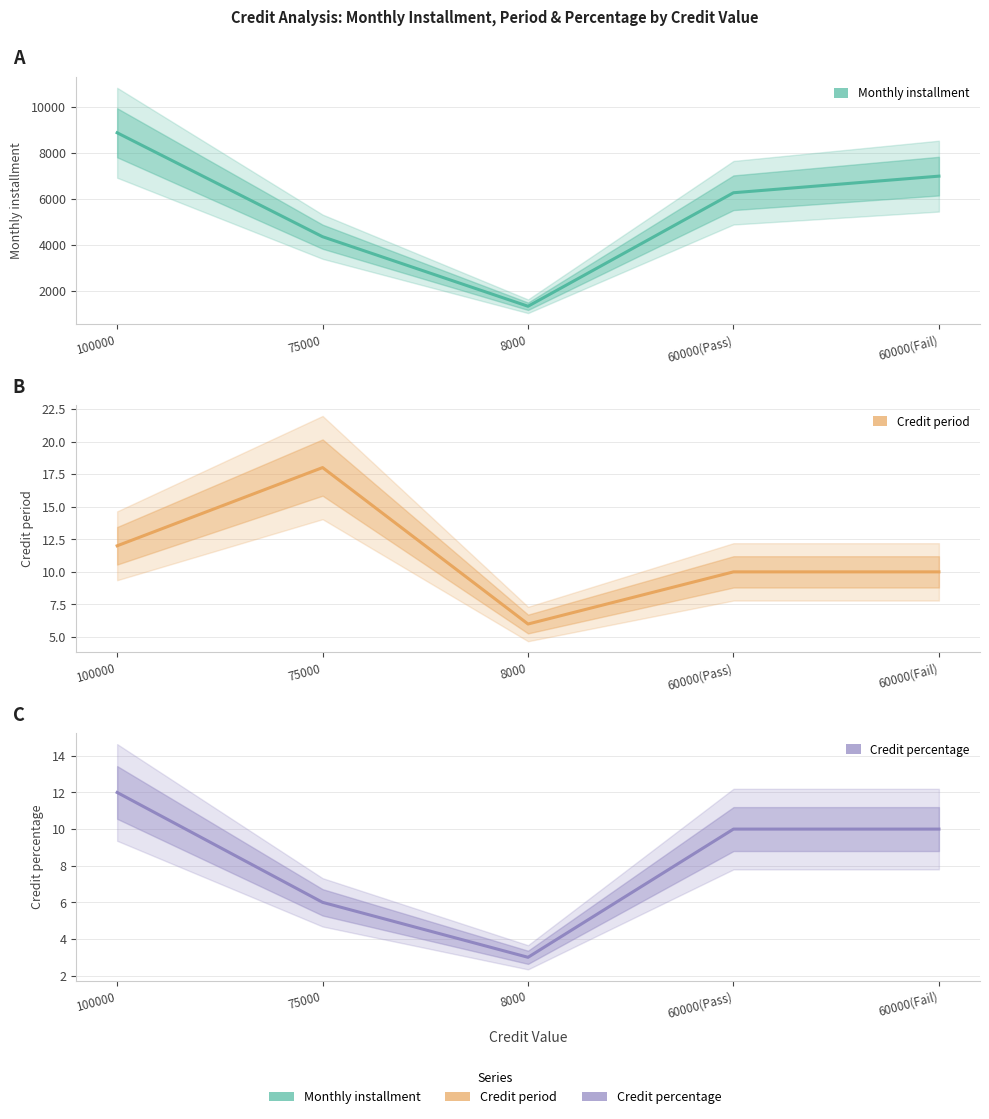

How many interior local valleys does the Monthly installment series have?

1